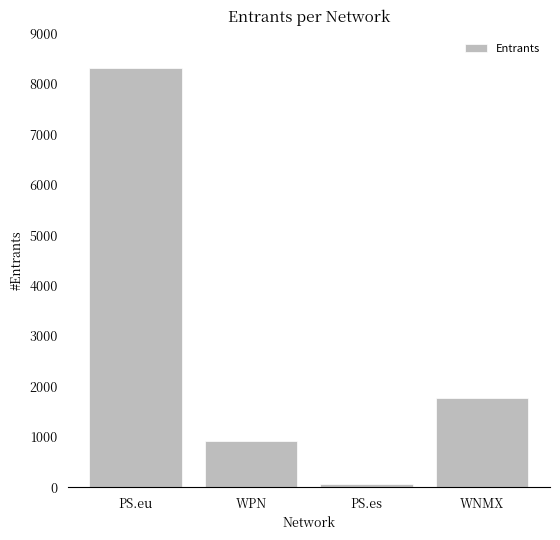

What is the change in value from PS.eu to WPN?

-7394